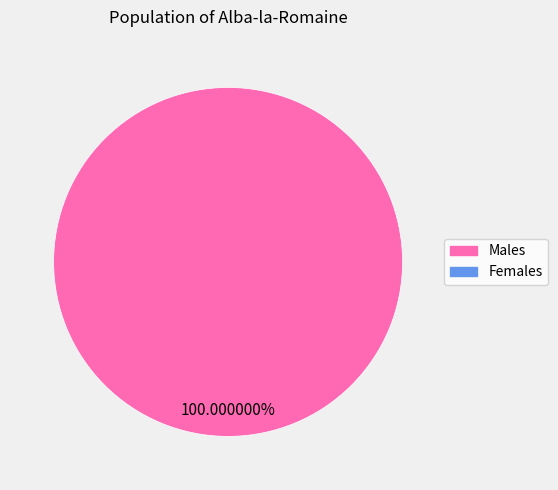

Is there a majority slice in this chart?

Yes